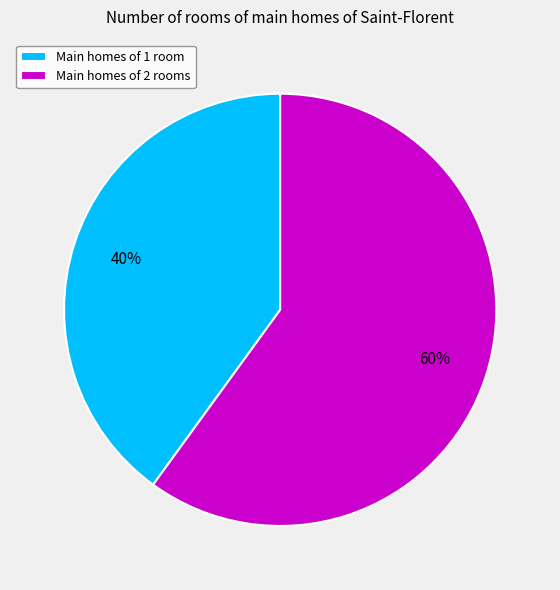

The Main homes of 1 room slice represents 40% of the pie. True or false?

True